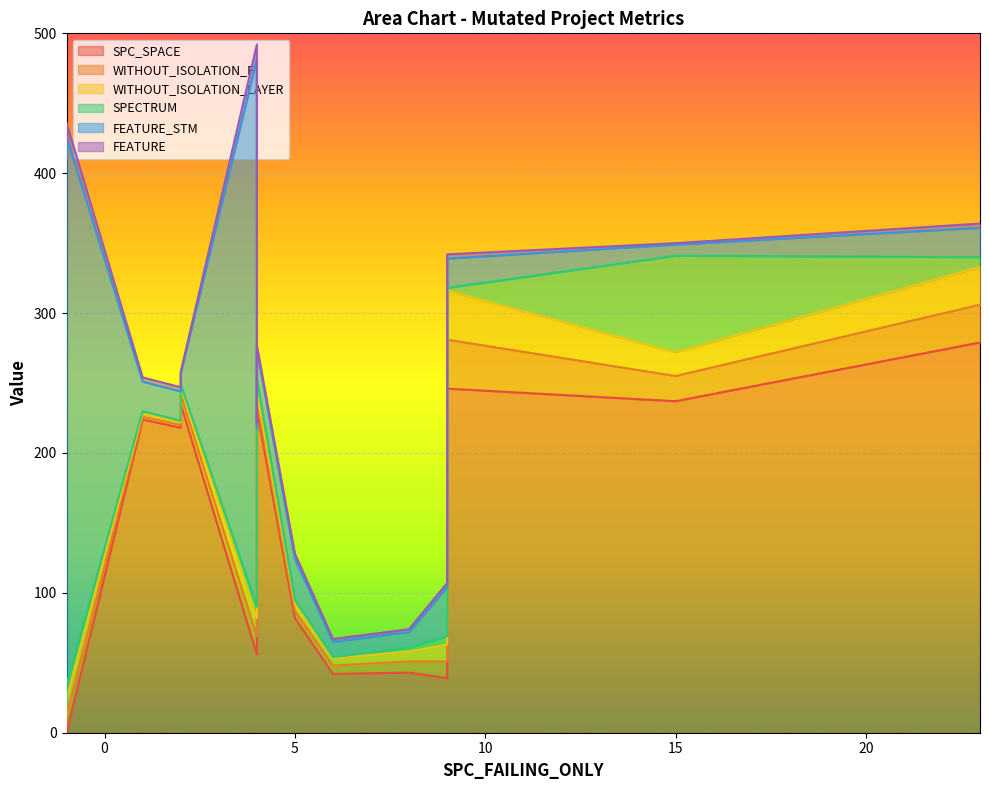

What are all the series names shown in the legend?

SPC_SPACE, WITHOUT_ISOLATION_F, WITHOUT_ISOLATION_LAYER, SPECTRUM, FEATURE_STM, FEATURE